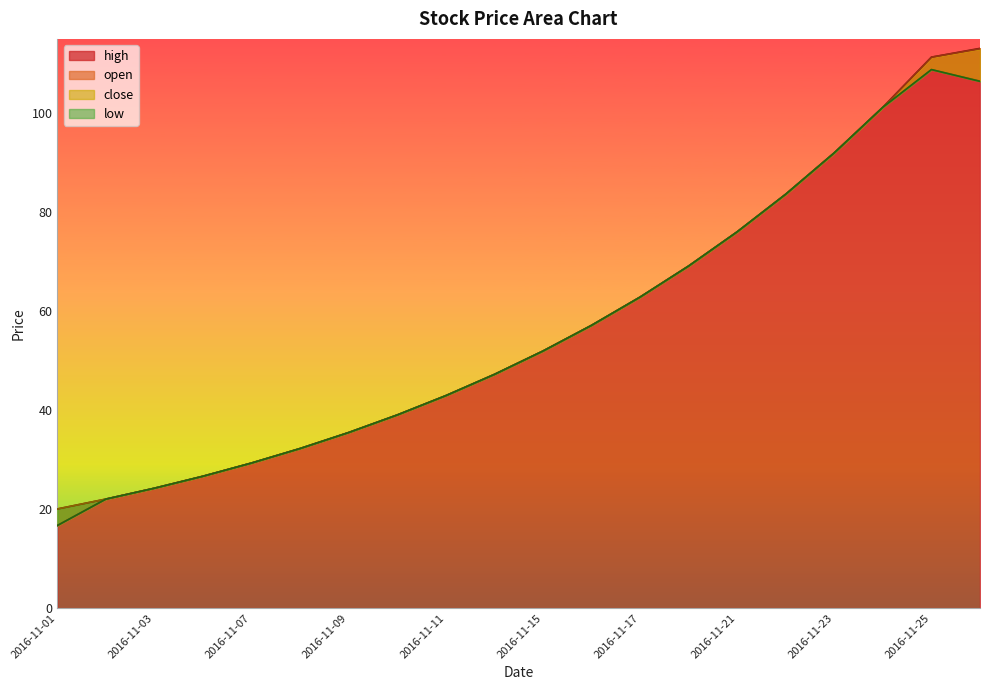

Is the value of high at 2016-11-21 greater than the value of open at 2016-11-23?

No